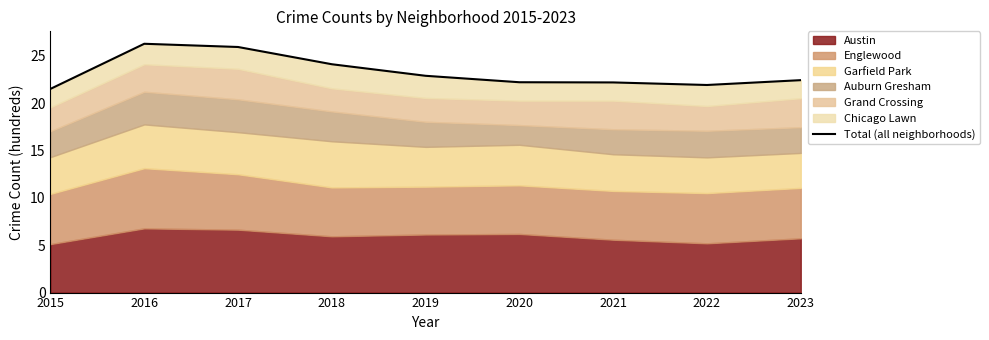

Reading right to left, extract all data points from this chart.

22.4	21.9	22.2	22.2	22.9	24.1	25.9	26.3	21.5